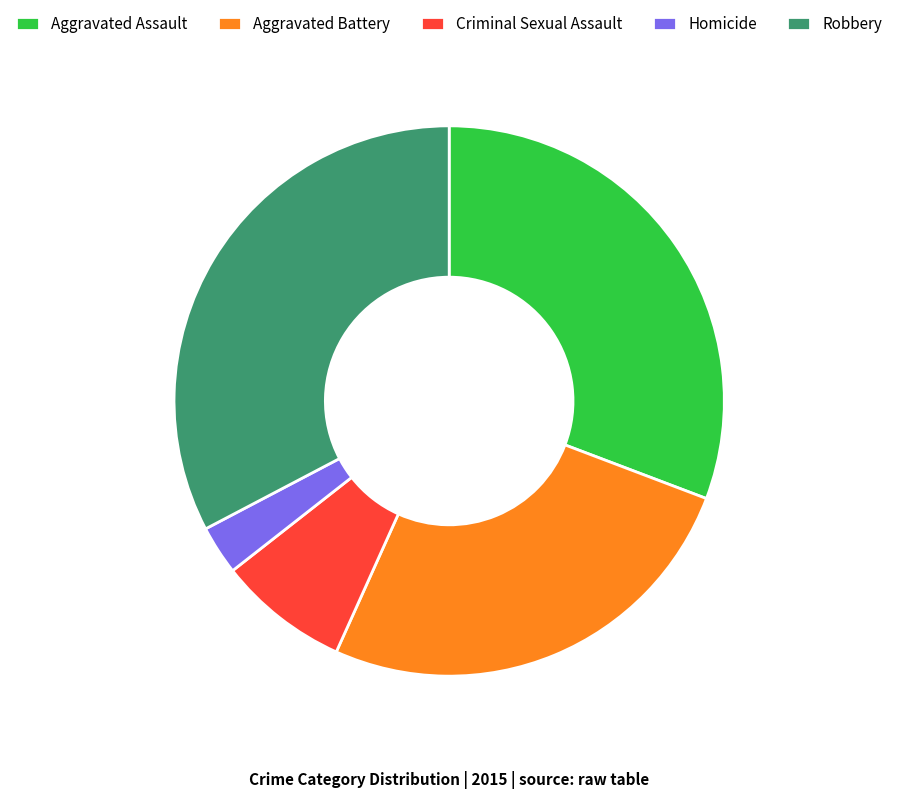

True or false: Aggravated Assault accounts for 24% of the total.

False